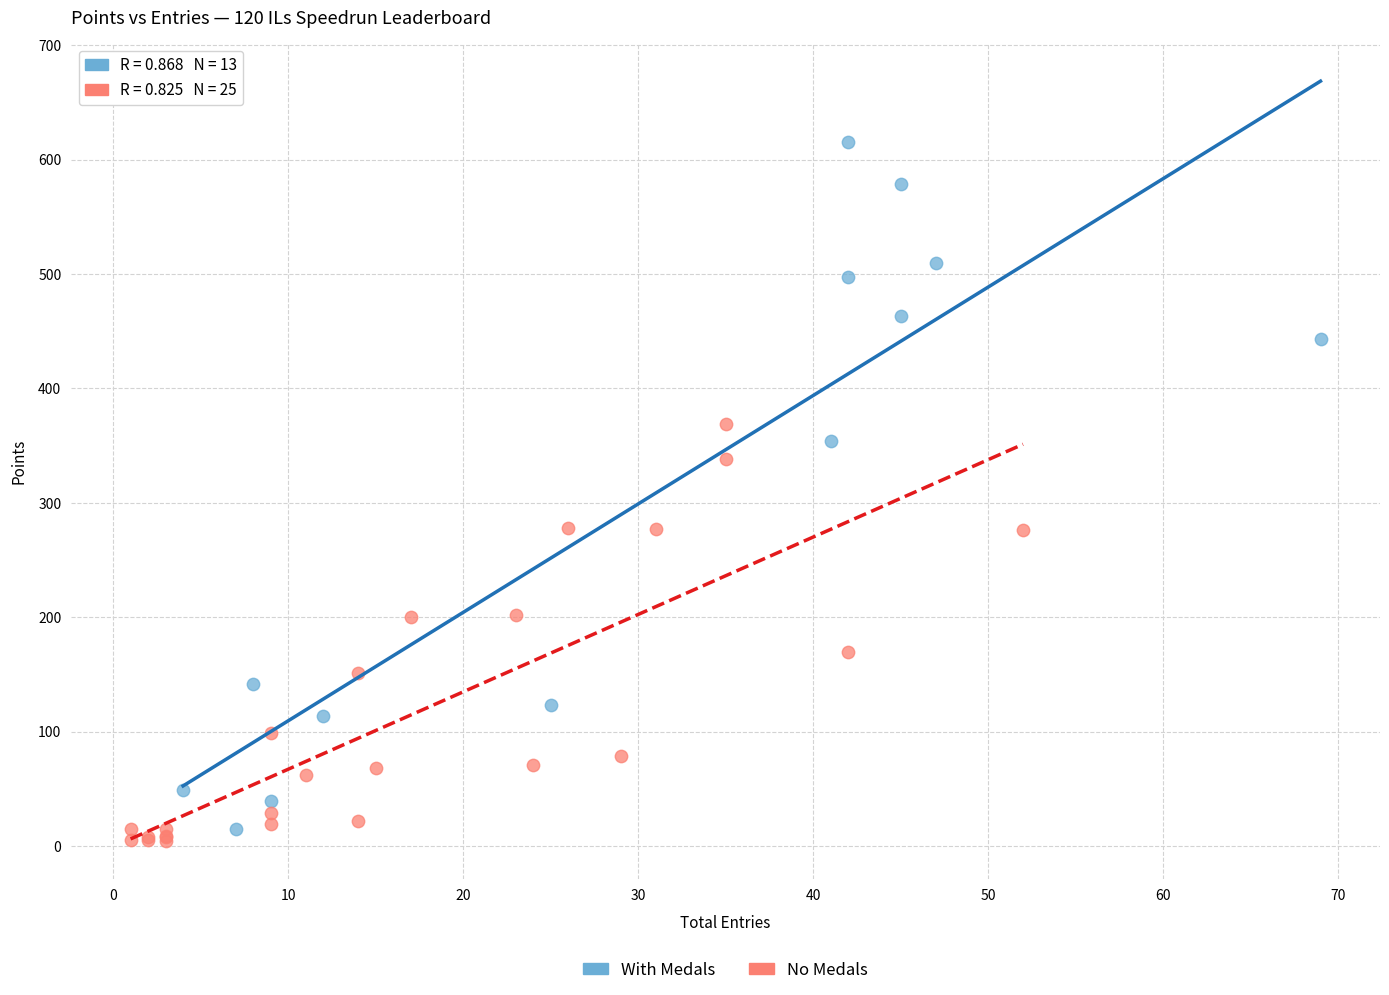

Which series has the widest spread of Y values?

With Medals